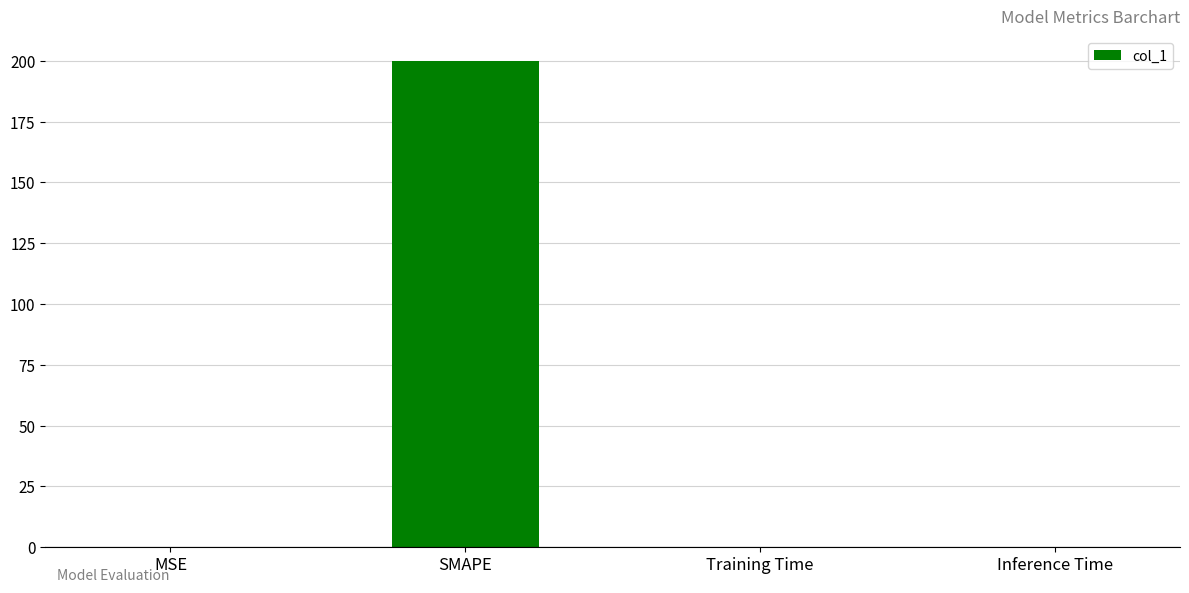

The chart shows a value of 0.0 at Inference Time. True or false?

True